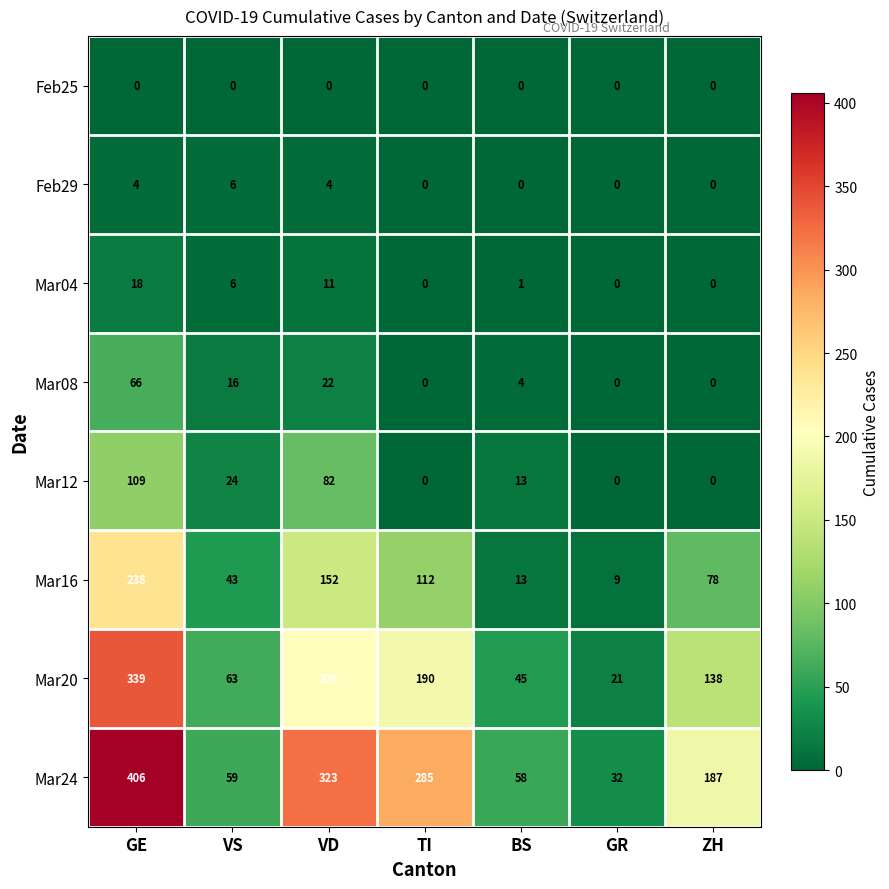

What is the sum of the Mar04 values at VS and VD?

17